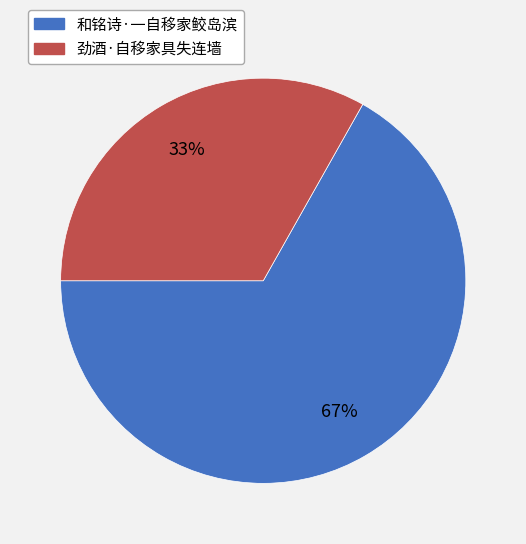

What is the largest slice in the pie chart?

和铭诗·一自移家鲛岛滨